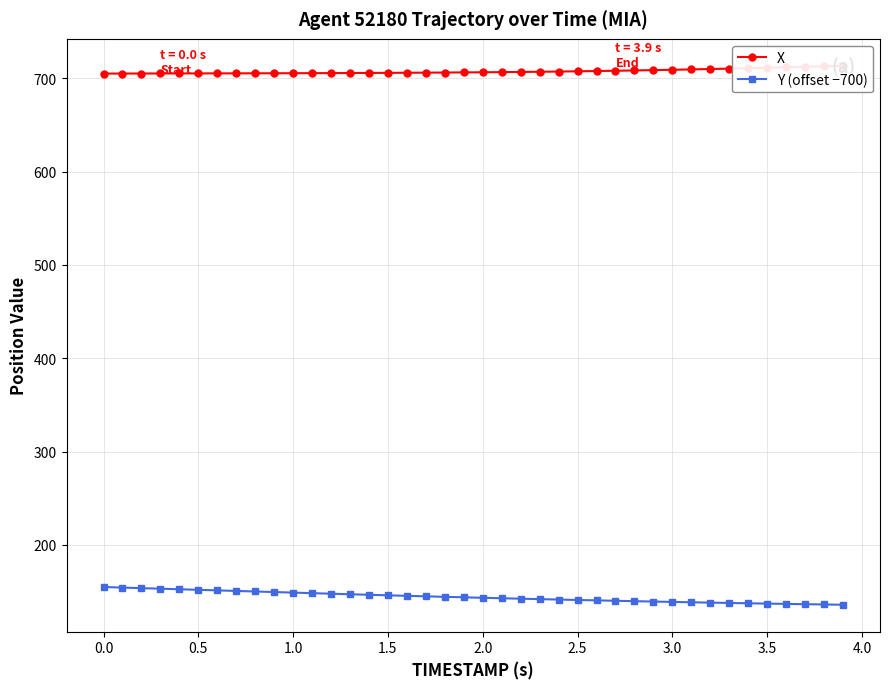

What is the value of the X point at the 20th from the left?

706.3